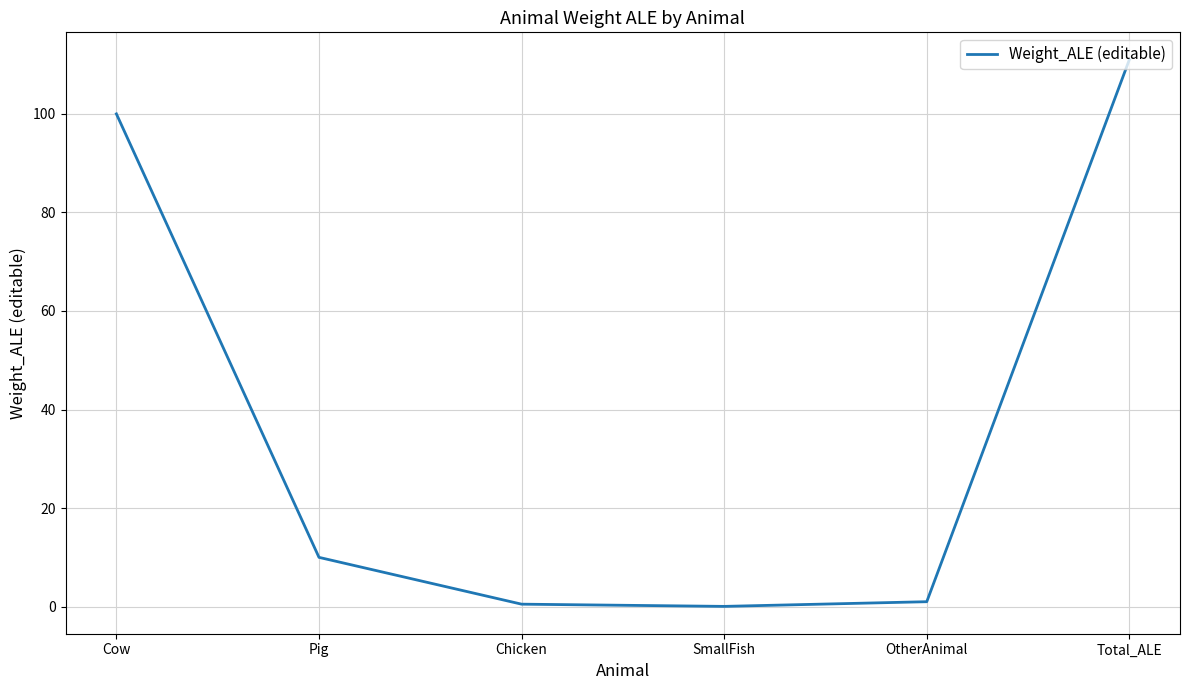

The value at Cow is 100.0. True or false?

True